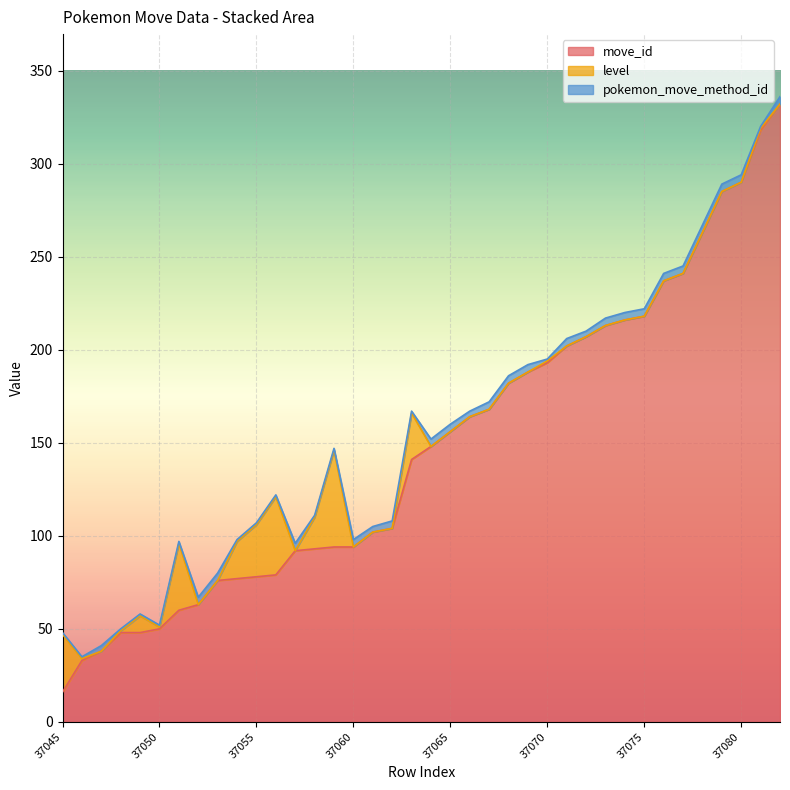

Where is the first local minimum for pokemon_move_method_id?

37061